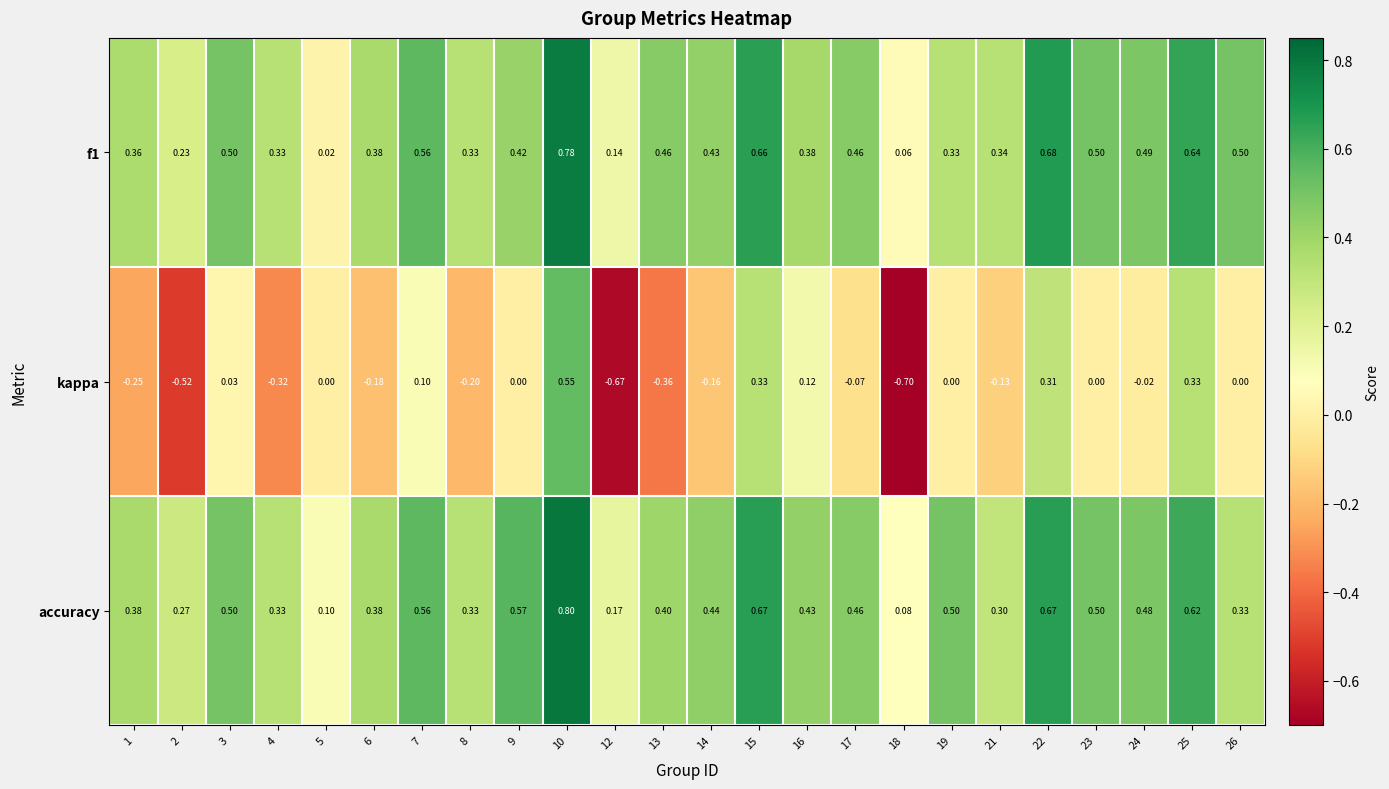

At which category is the sum across all series the highest?

10